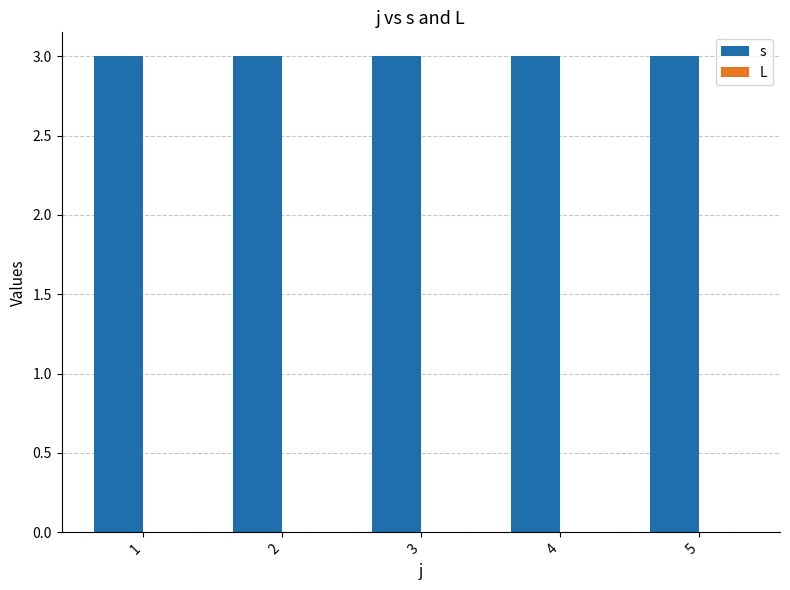

Rank the series by their maximum value, from highest to lowest.

s, L